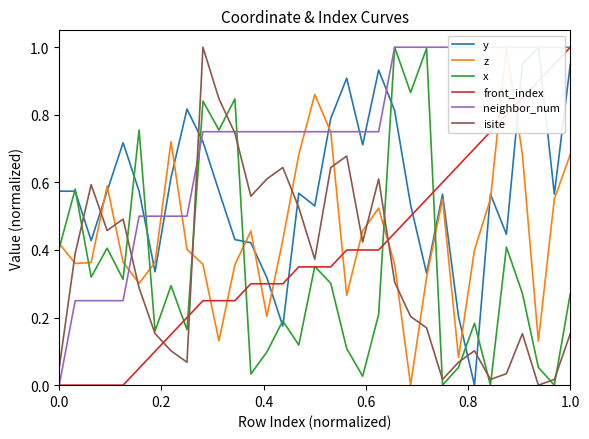

Reading left to right, transcribe all the data shown in this chart.

y: 0.6	0.6	0.4	0.6	0.7	0.6	0.3	0.6	0.8	0.7	0.6	0.4	0.4	0.3	0.2	0.6	0.5	0.8	0.9	0.7	0.9	0.8	0.5	0.3	0.6	0.2	0.0	0.6	0.4	0.9	1.0	0.6	0.9
z: 0.4	0.4	0.4	0.6	0.4	0.3	0.4	0.7	0.4	0.4	0.1	0.4	0.5	0.2	0.4	0.7	0.9	0.7	0.3	0.5	0.5	0.4	0.0	0.3	0.6	0.1	0.4	0.6	1.0	0.7	0.1	0.6	0.7
x: 0.4	0.6	0.3	0.4	0.3	0.8	0.2	0.3	0.2	0.8	0.8	0.8	0.0	0.1	0.2	0.1	0.4	0.3	0.1	0.0	0.2	1.0	0.9	1.0	0.0	0.1	0.2	0.0	0.4	0.3	0.1	0.0	0.3
front_index: 0.0	0.0	0.0	0.0	0.0	0.1	0.1	0.1	0.2	0.2	0.2	0.2	0.3	0.3	0.3	0.3	0.3	0.3	0.4	0.4	0.4	0.5	0.5	0.6	0.6	0.7	0.7	0.8	0.8	0.8	0.9	0.9	1.0
neighbor_num: 0.0	0.2	0.2	0.2	0.2	0.5	0.5	0.5	0.5	0.8	0.8	0.8	0.8	0.8	0.8	0.8	0.8	0.8	0.8	0.8	0.8	1.0	1.0	1.0	1.0	1.0	1.0	1.0	1.0	1.0	1.0	1.0	1.0
isite: 0.1	0.4	0.6	0.5	0.5	0.3	0.2	0.1	0.1	1.0	0.8	0.7	0.6	0.6	0.6	0.5	0.4	0.6	0.7	0.4	0.6	0.3	0.2	0.2	0.0	0.1	0.1	0.0	0.0	0.2	0.0	0.0	0.2